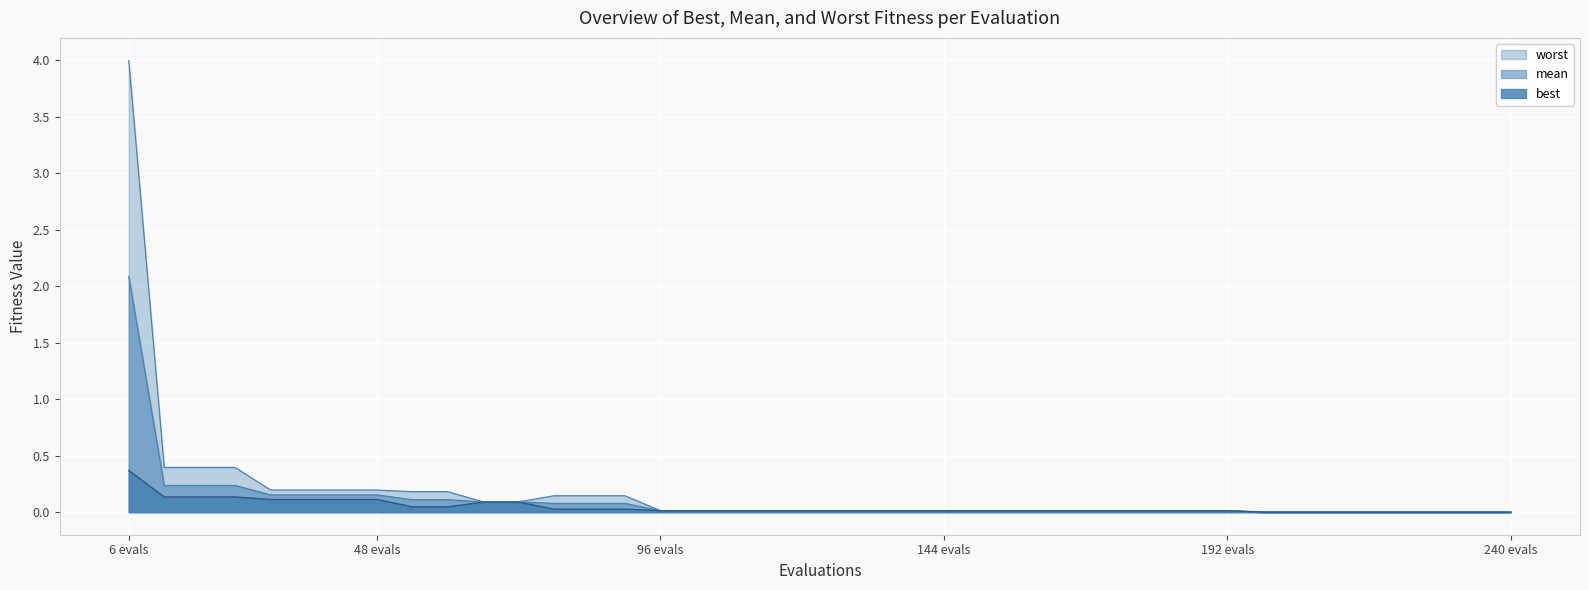

How many lines are shown in the chart?

3